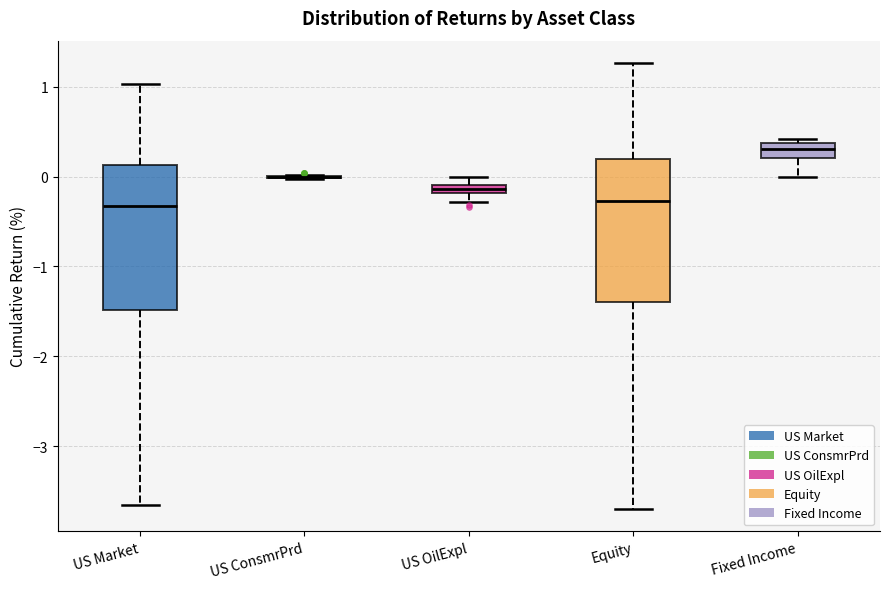

Where does the lower whisker of the box for US Market end on the y-axis? The values are not printed on the chart, so give them approximately, as read against the axis.

-3.7